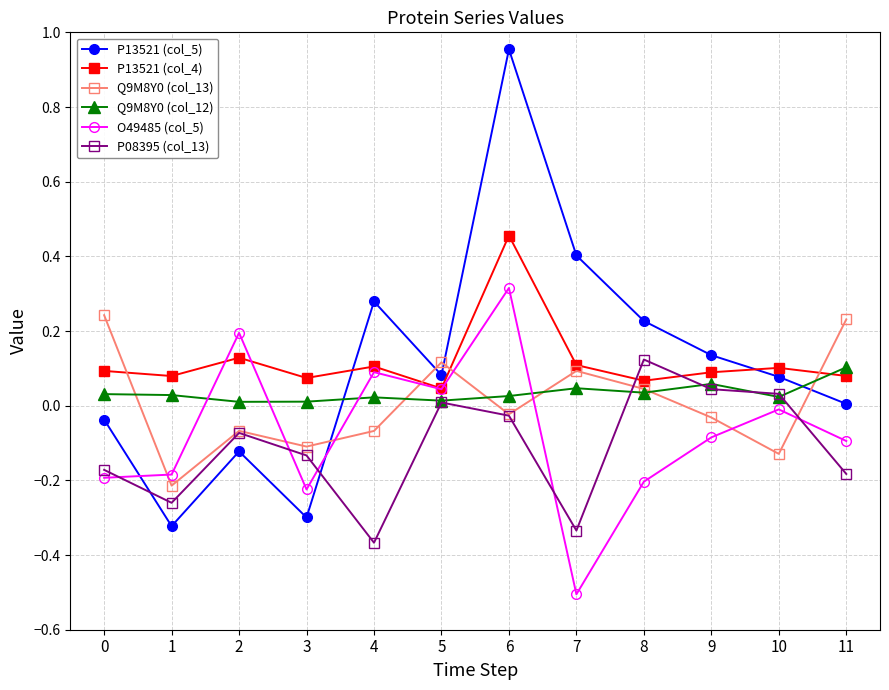

True or false: O49485 (col_5) and Q9M8Y0 (col_12) cross at least once.

True